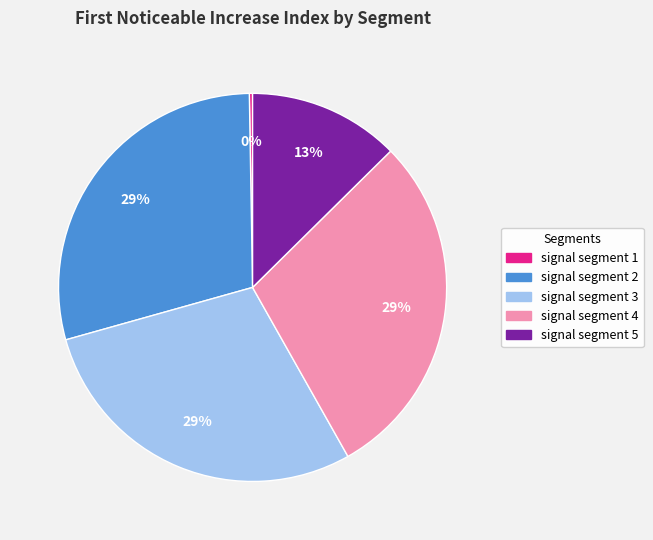

To the nearest percent, what is the difference between the largest and smallest slice percentages?

29%